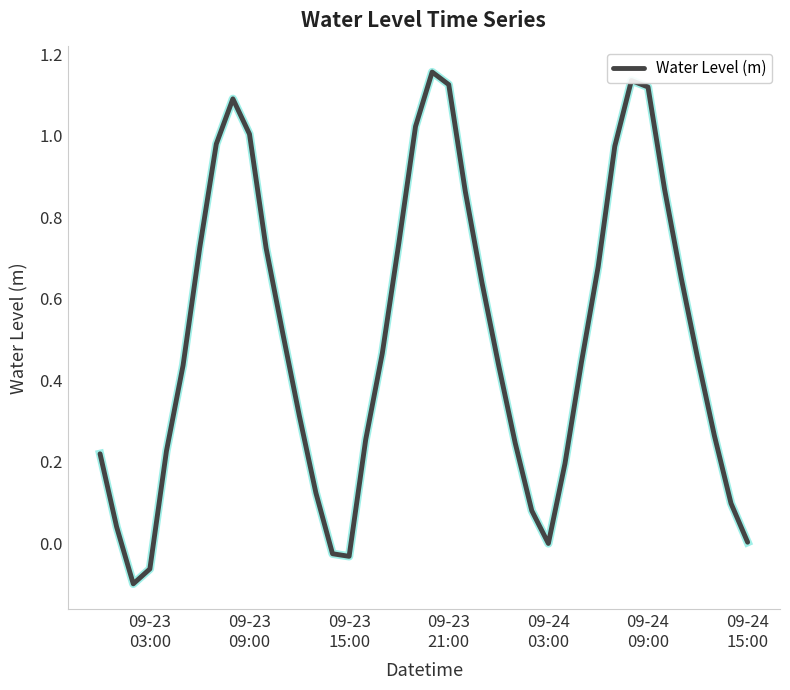

Does the chart have visible grid lines?

No